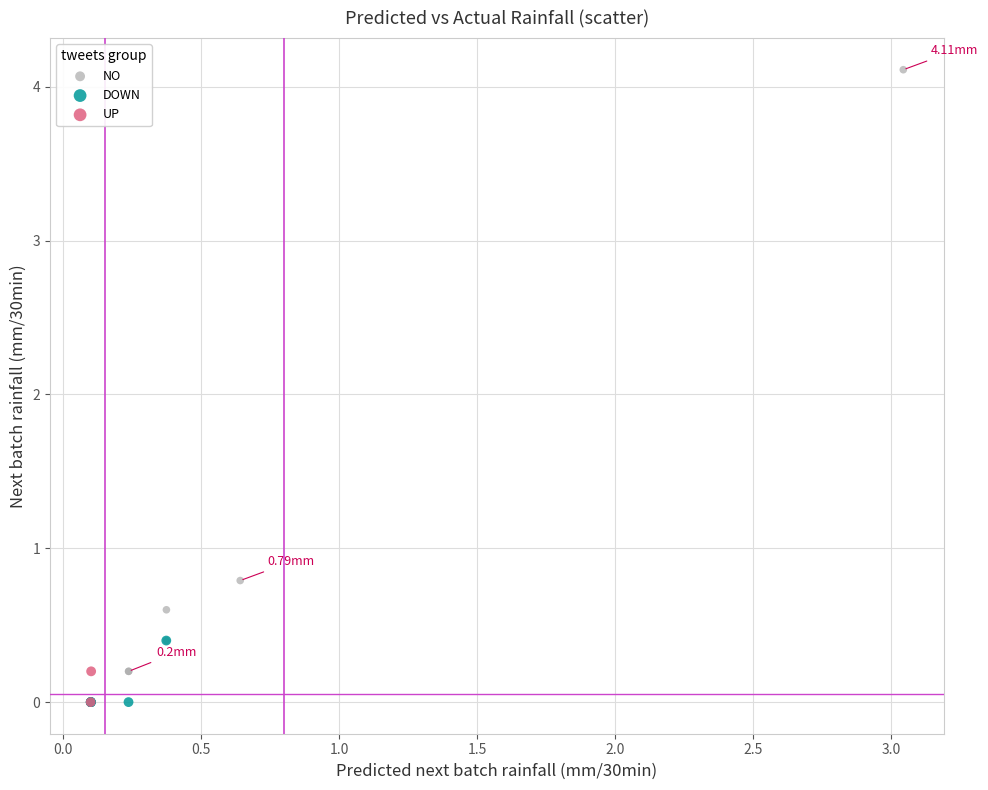

Which series has the widest spread of Y values?

NO